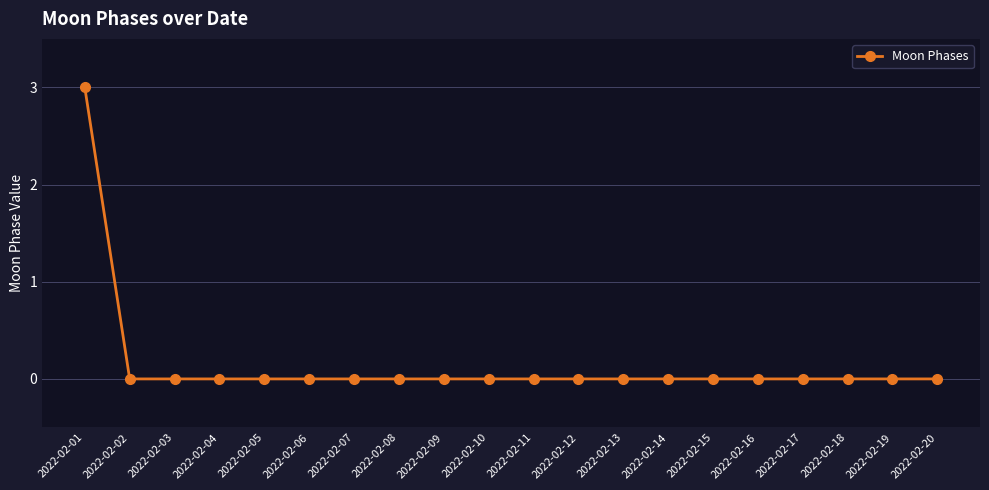

What is the difference between the maximum and second lowest values?

3